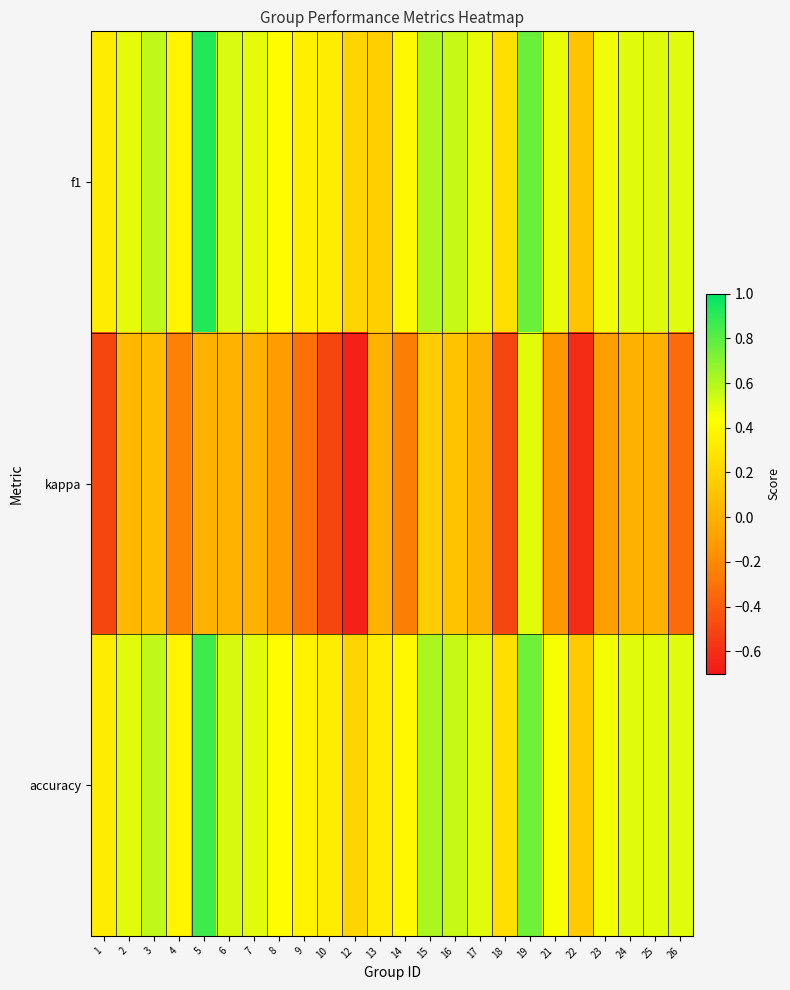

Rank the series at 17 from highest to lowest value.

accuracy, f1, kappa